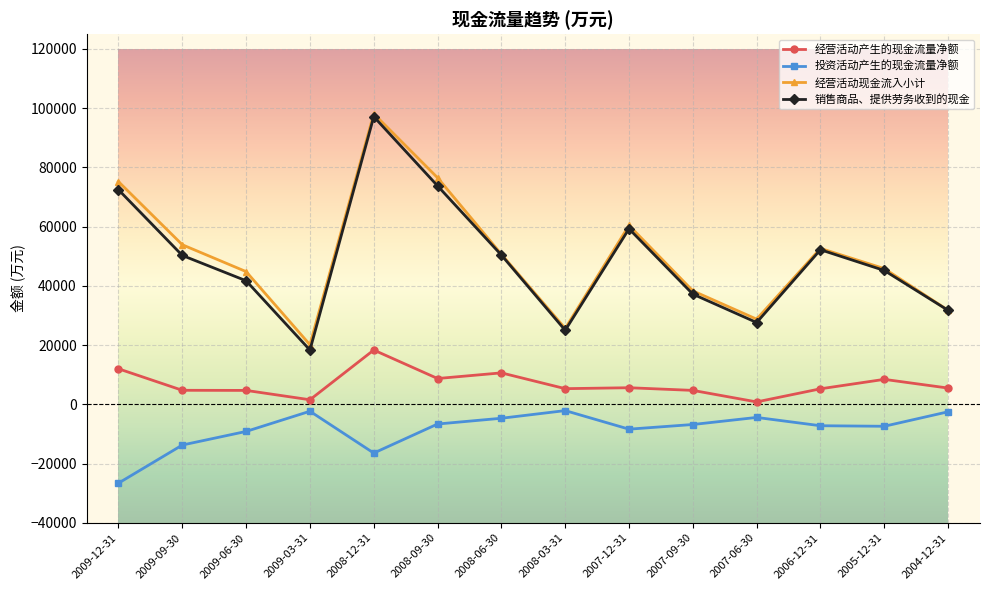

Where does the 经营活动现金流入小计 series first go above 50680?

2009-12-31